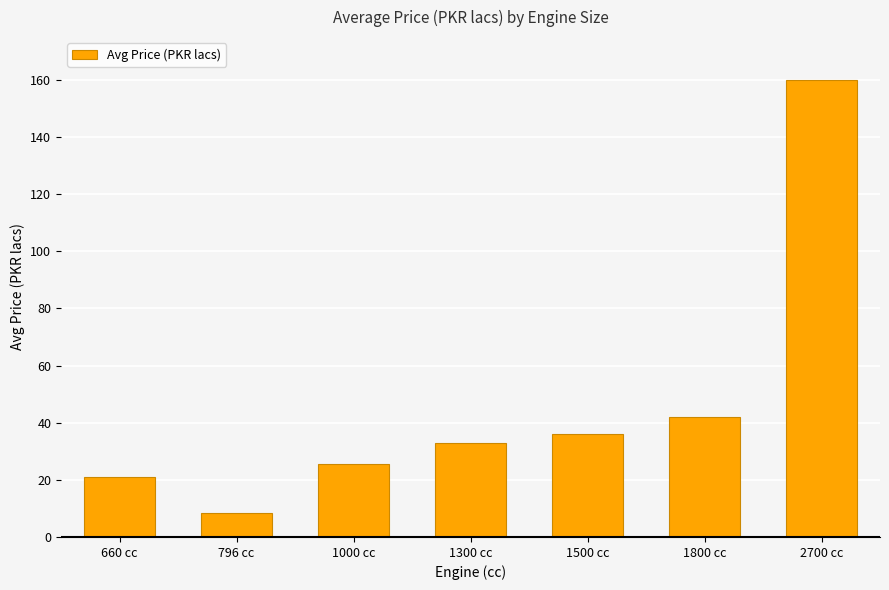

Rank the categories by value from highest to lowest.

2700 cc, 1800 cc, 1500 cc, 1300 cc, 1000 cc, 660 cc, 796 cc